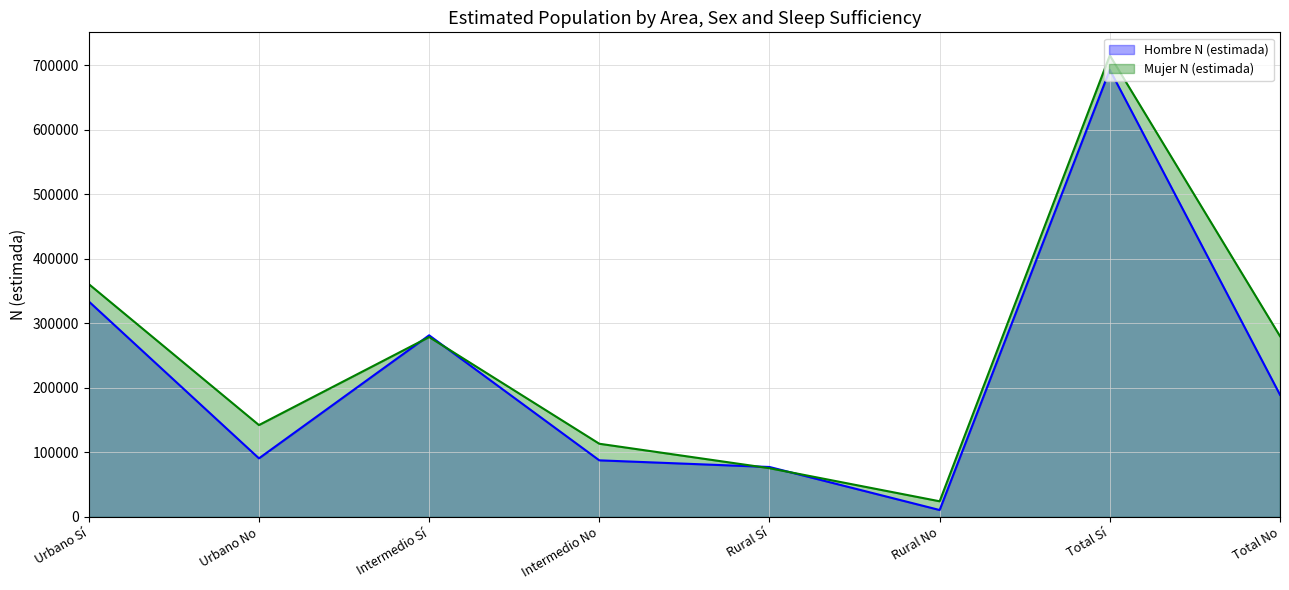

What is the difference between the highest and lowest values at Intermedio Sí?

2702